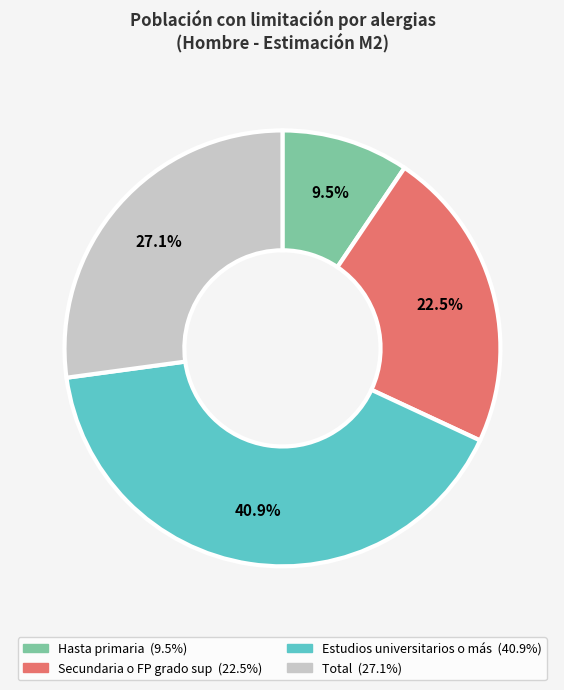

What is the largest slice in the pie chart?

Estudios universitarios o más